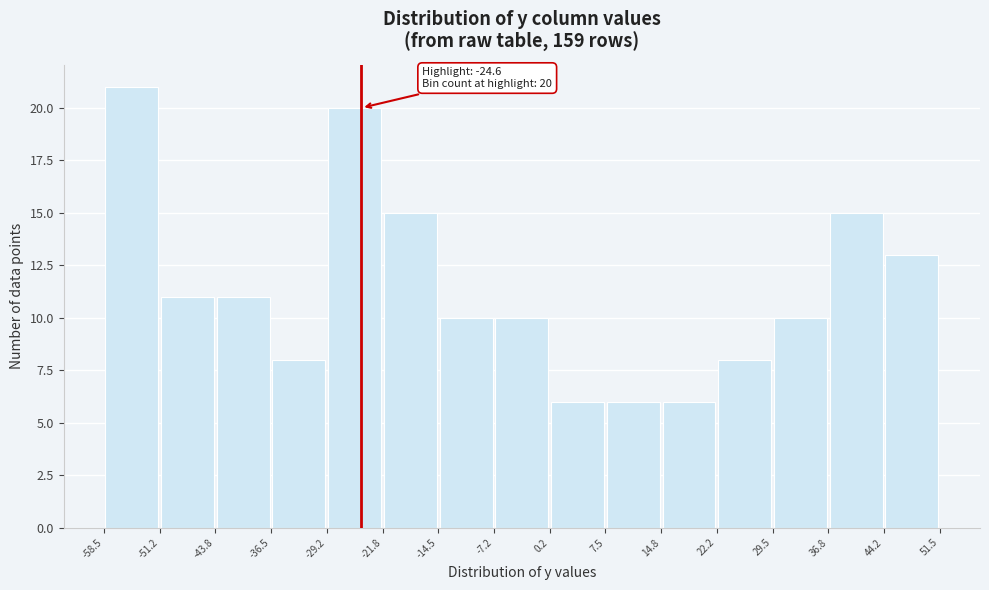

Which range on the x-axis has the tallest bar?

-58.5 to -51.2